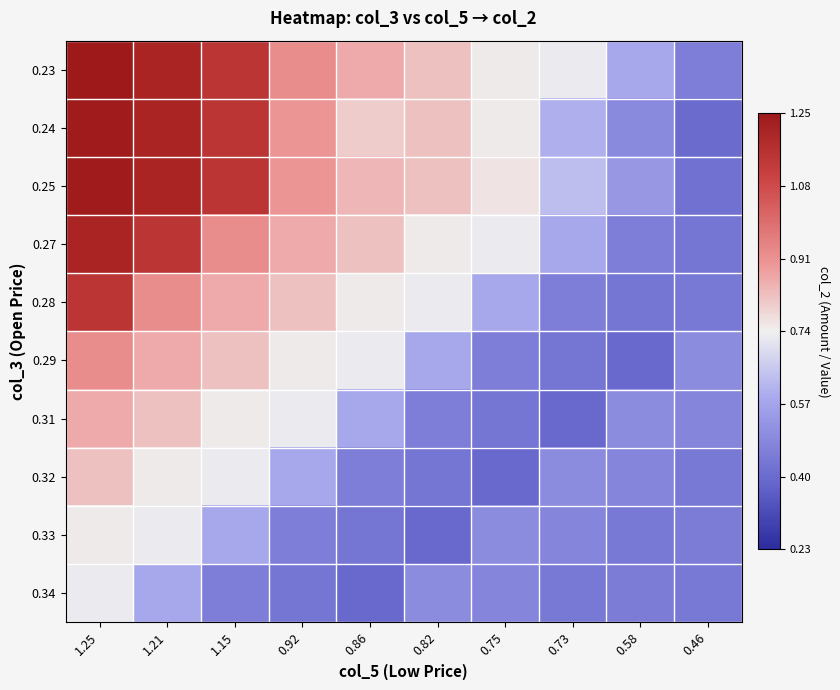

What is the total value across all series at 1.21?

9.4